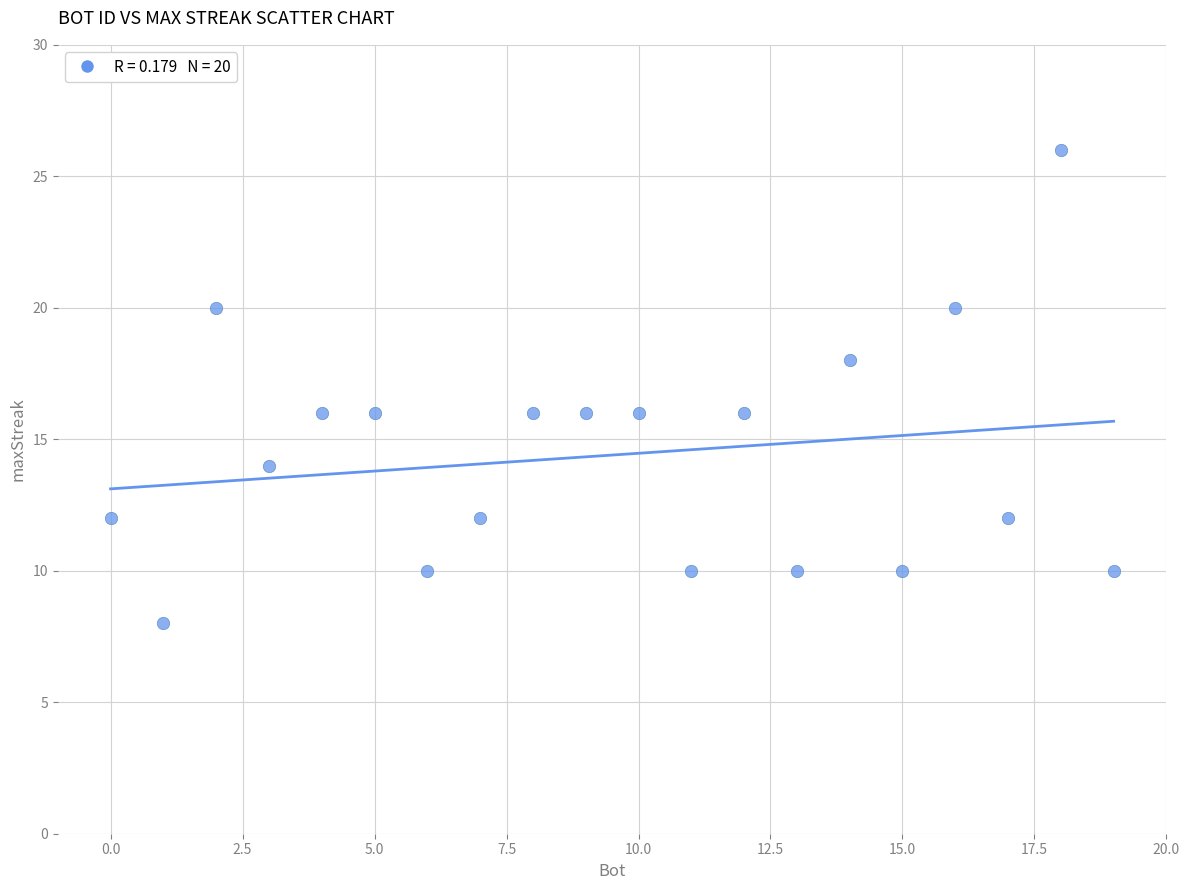

What is the range of Y values (max minus min)?

18